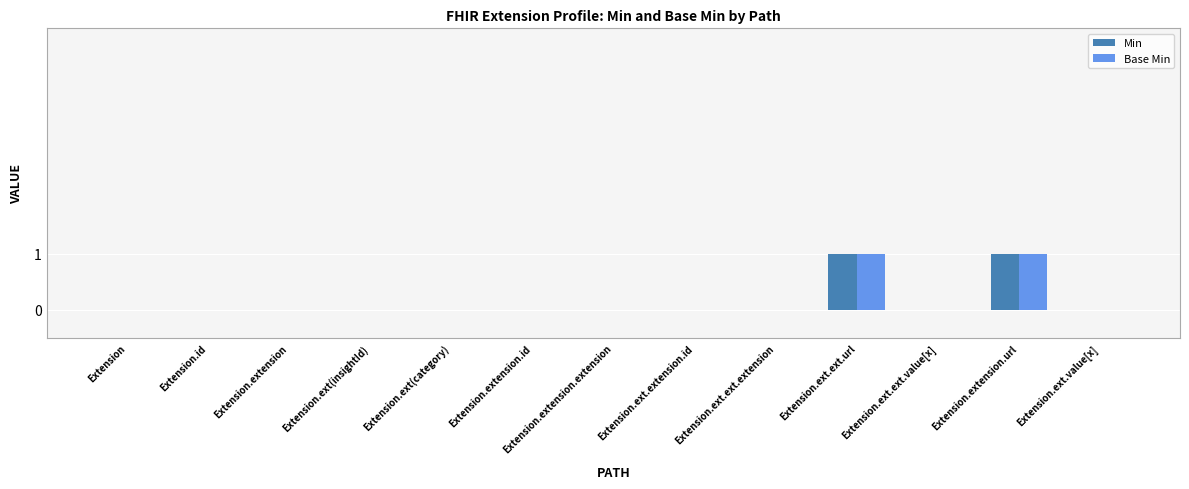

How many series are shown in this chart?

2